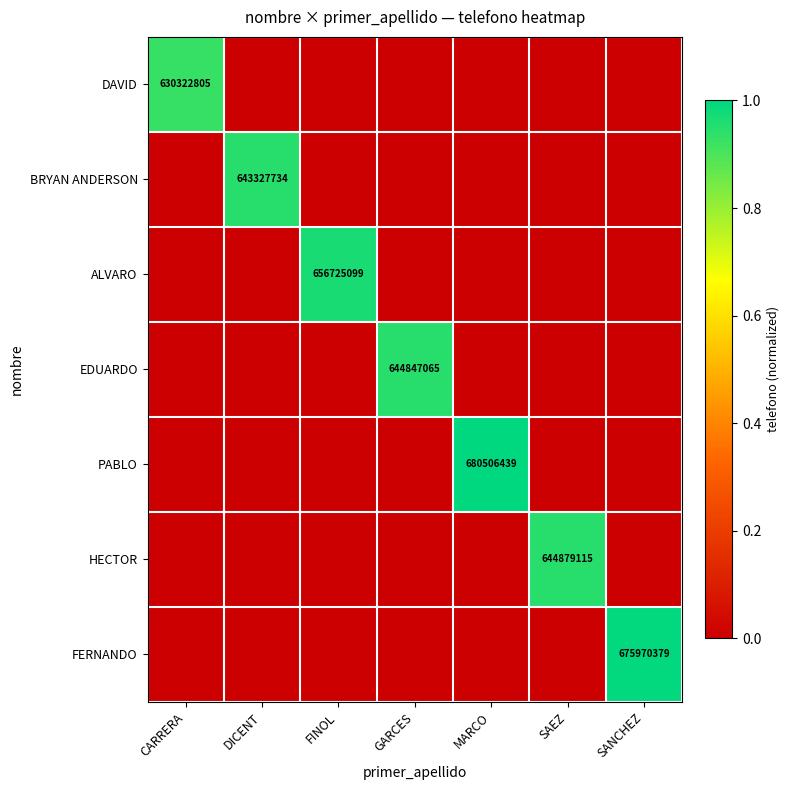

The ALVARO series shows 260030613 at FINOL. True or false?

False